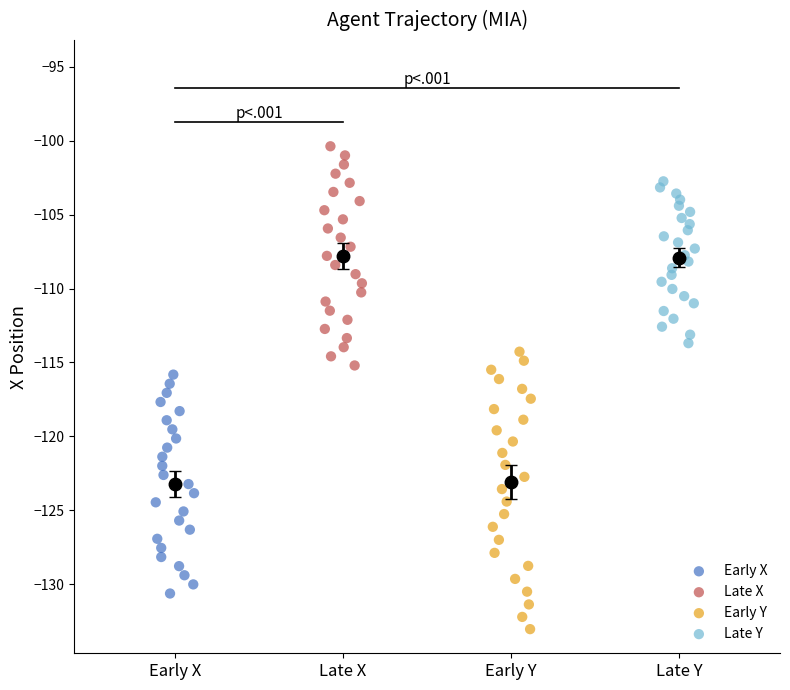

Which series has the widest spread of Y values?

Early Y